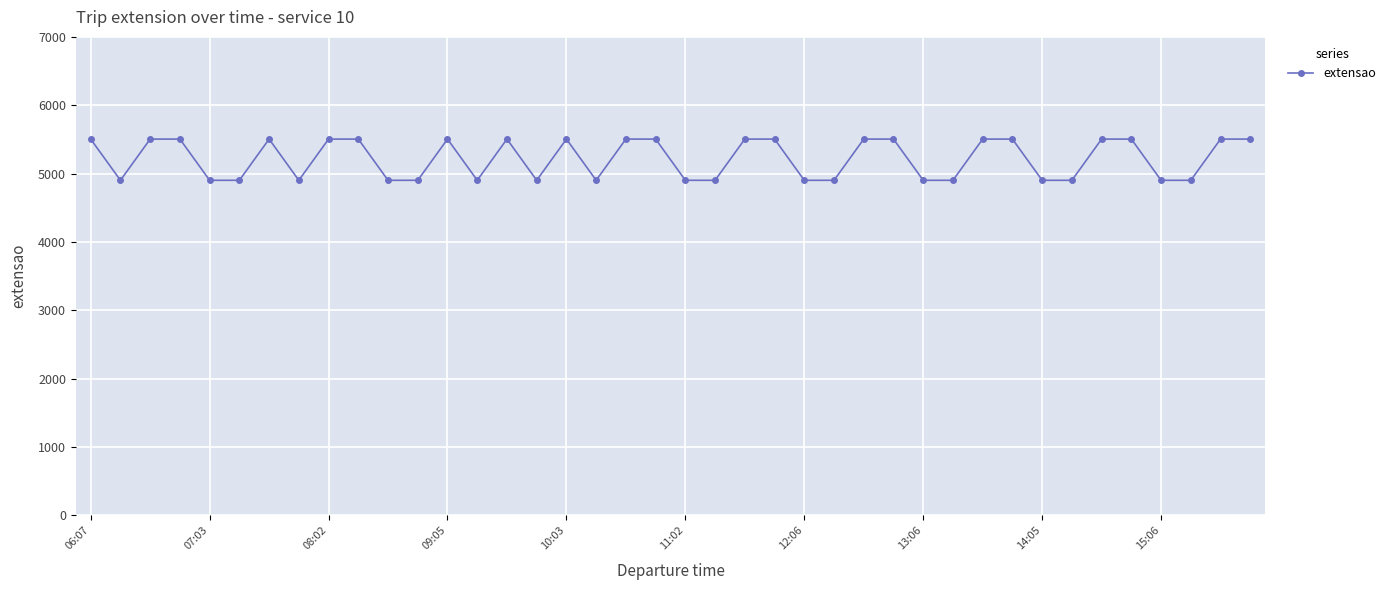

What is the value of the 30th point from the left?

4902